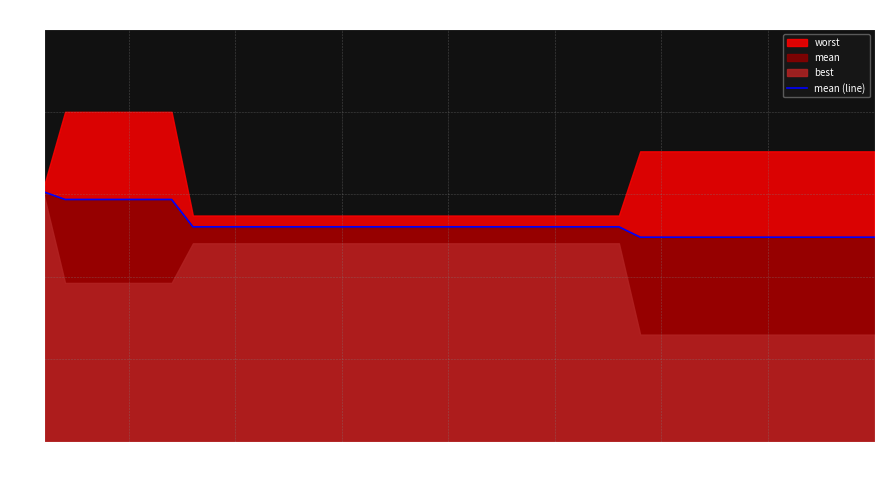

The value of mean (line) at 40 is 0.6. True or false?

False